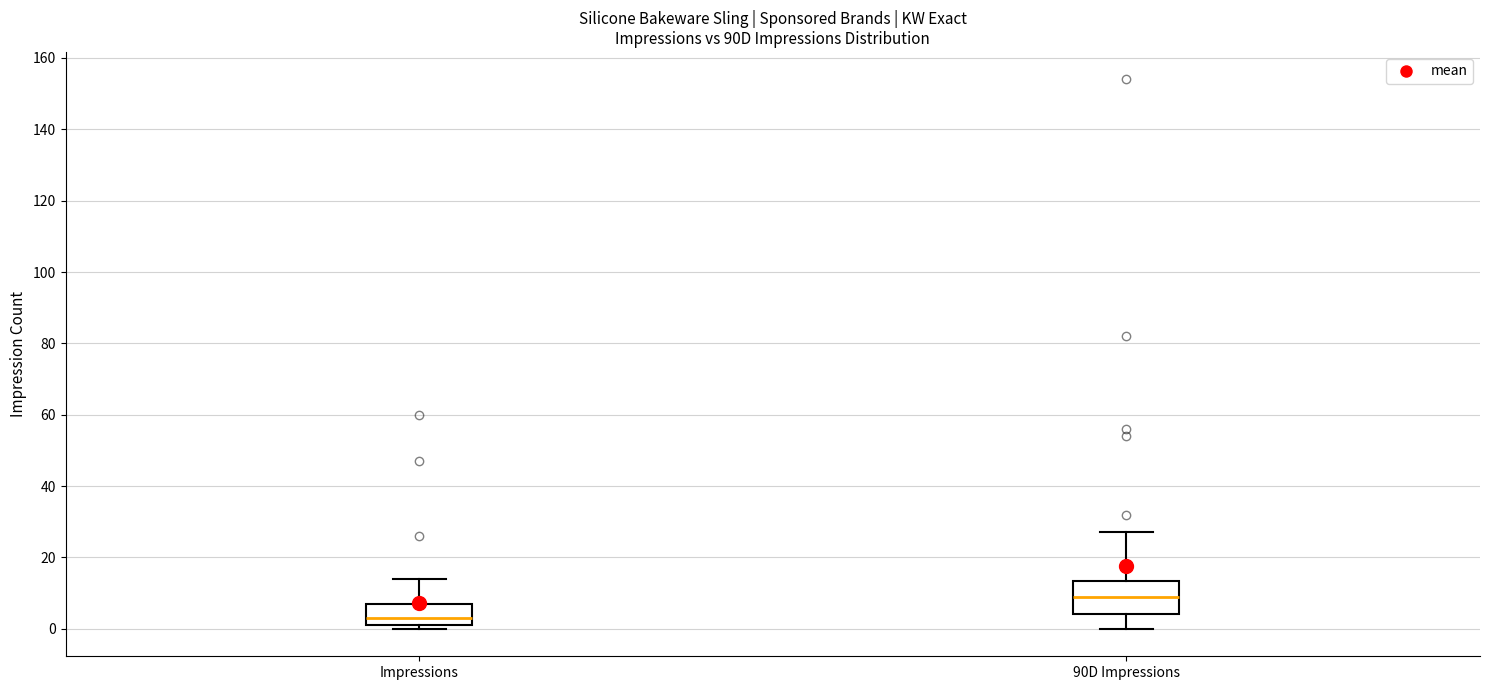

Which box is the tallest, from its lower edge to its upper edge?

90D Impressions